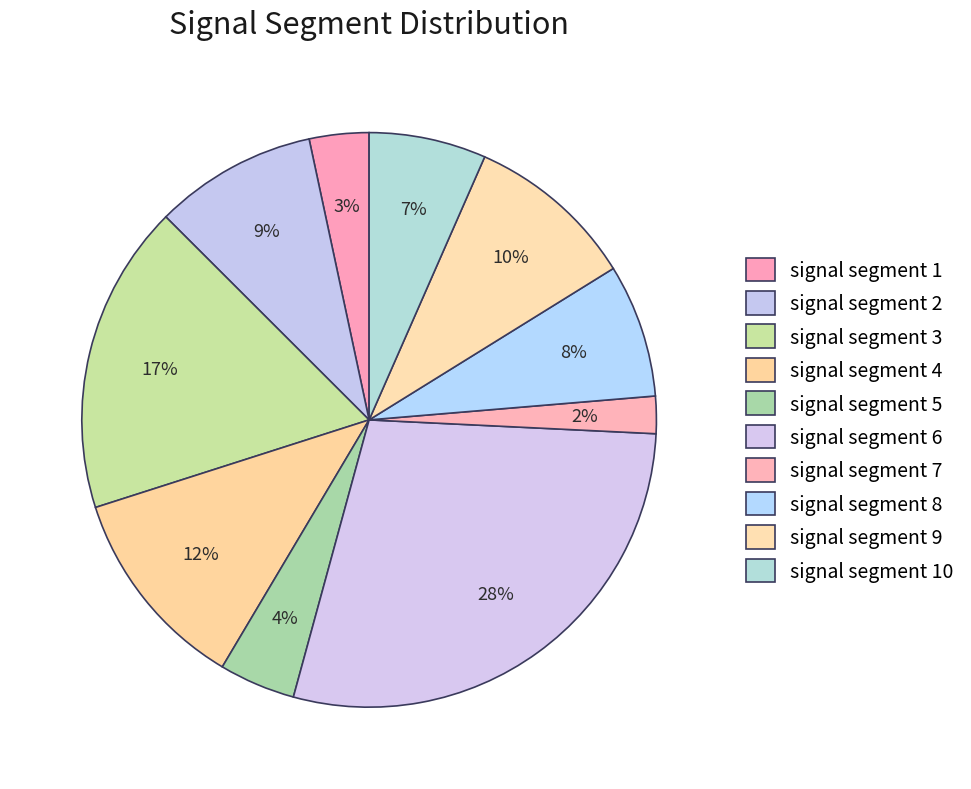

What portion of the pie excludes signal segment 2?

90.8%